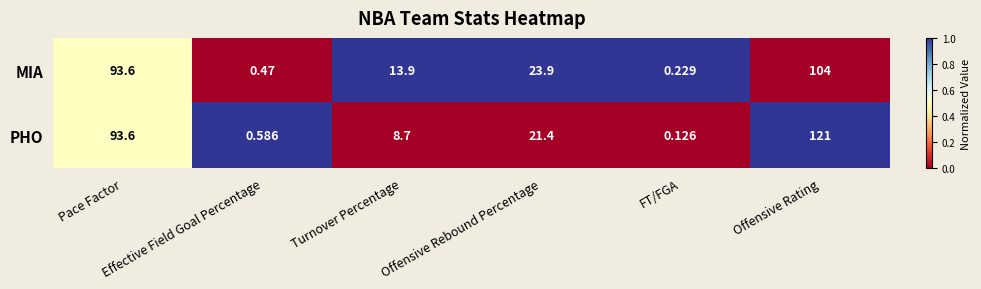

Which series has the widest spread of values?

PHO